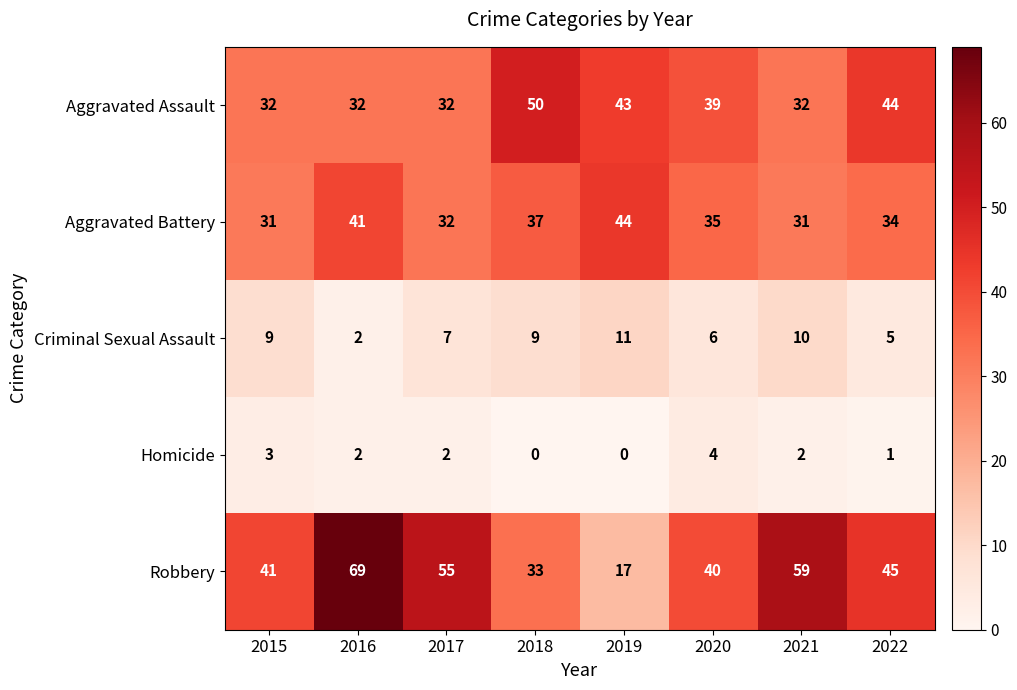

How many data points does each series have?

8